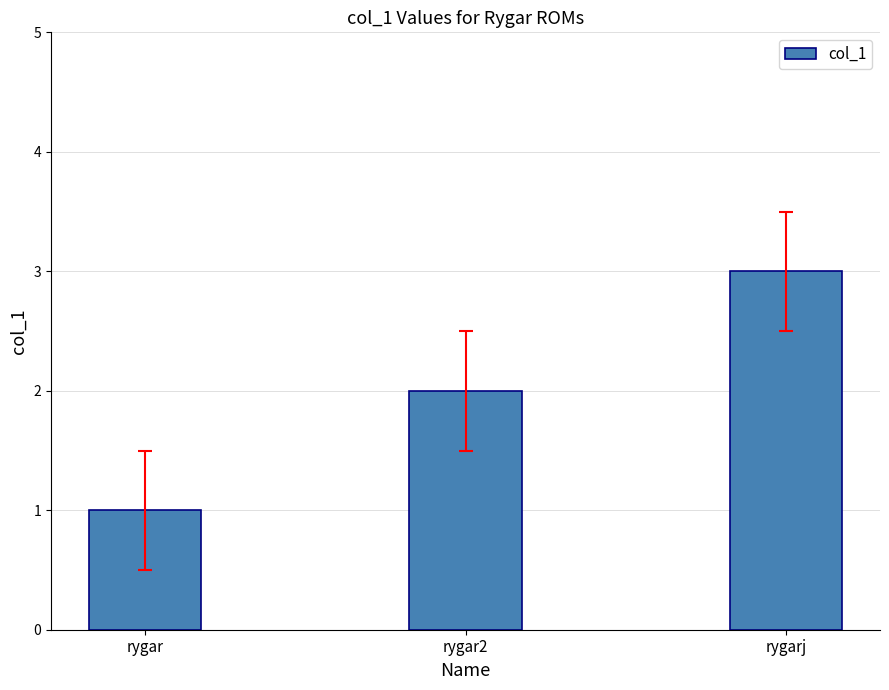

What position from the right is rygar?

3